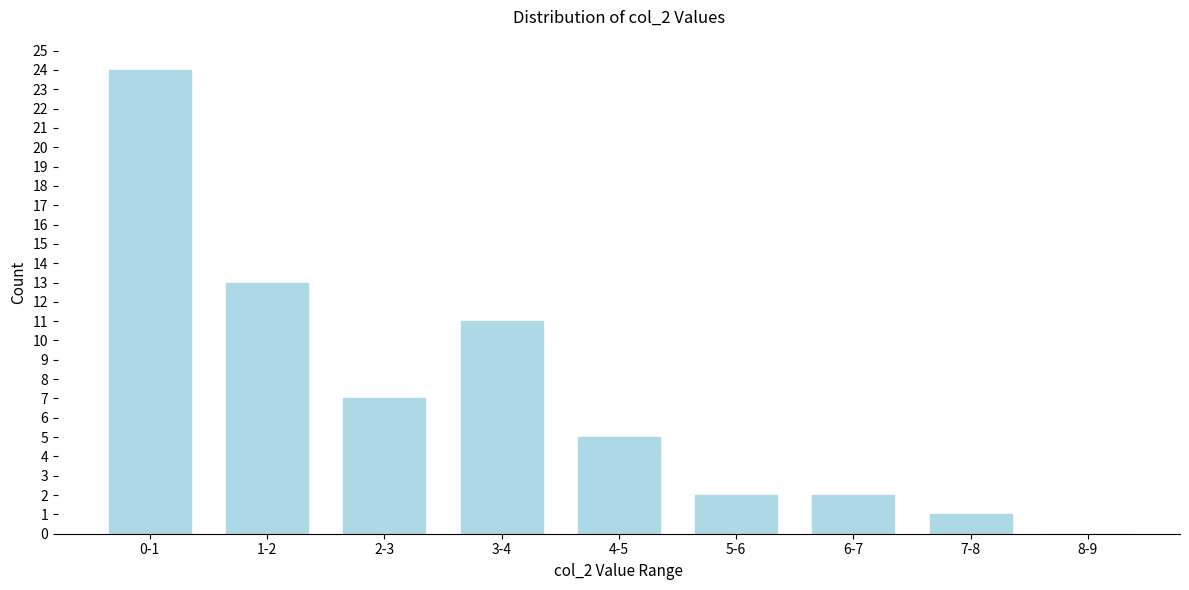

Reading left to right, what are all the values shown in this chart?

0-1=24	1-2=13	2-3=7	3-4=11	4-5=5	5-6=2	6-7=2	7-8=1	8-9=0